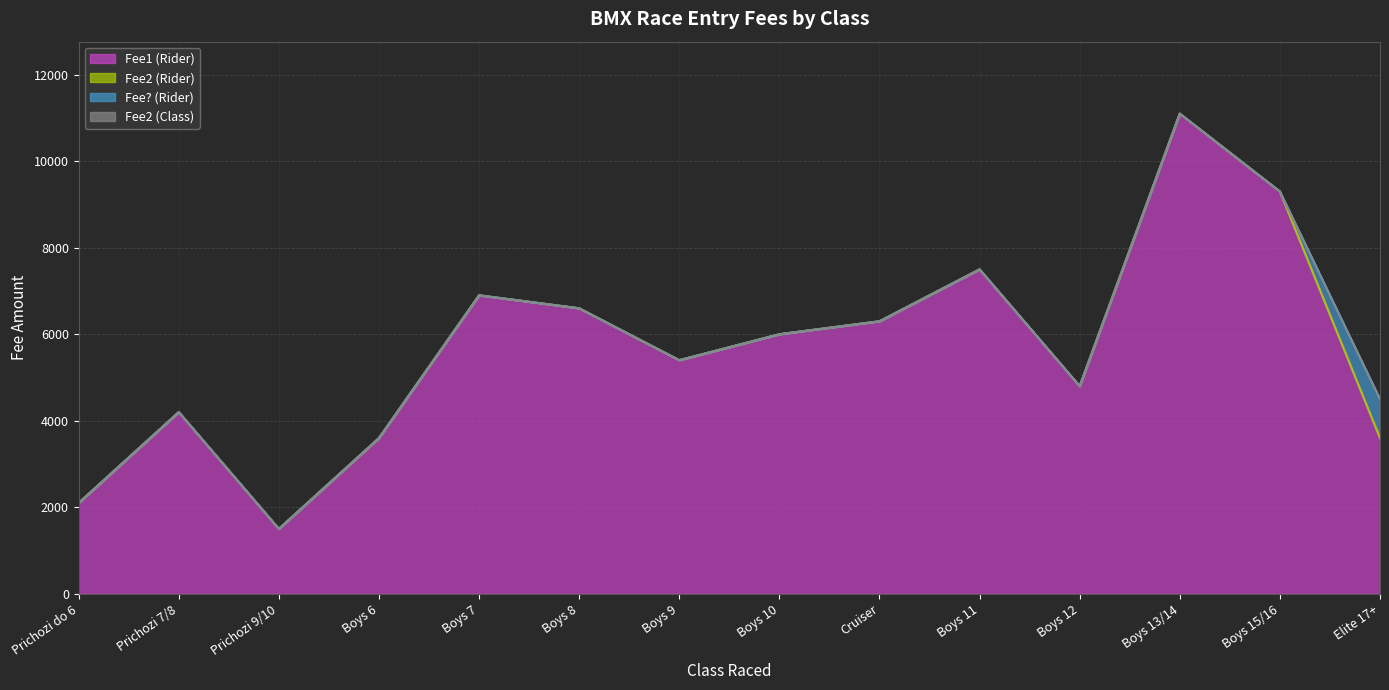

Reading left to right, extract all data points from this chart.

Fee1 (Rider): Prichozi do 6=2100	Prichozi 7/8=4200	Prichozi 9/10=1500	Boys 6=3600	Boys 7=6900	Boys 8=6600	Boys 9=5400	Boys 10=6000	Cruiser=6300	Boys 11=7500	Boys 12=4800	Boys 13/14=11100	Boys 15/16=9300	Elite 17+=3600
Fee2 (Rider): Prichozi do 6=0	Prichozi 7/8=0	Prichozi 9/10=0	Boys 6=0	Boys 7=0	Boys 8=0	Boys 9=0	Boys 10=0	Cruiser=0	Boys 11=0	Boys 12=0	Boys 13/14=0	Boys 15/16=0	Elite 17+=0
Fee? (Rider): Prichozi do 6=0	Prichozi 7/8=0	Prichozi 9/10=0	Boys 6=0	Boys 7=0	Boys 8=0	Boys 9=0	Boys 10=0	Cruiser=0	Boys 11=0	Boys 12=0	Boys 13/14=0	Boys 15/16=0	Elite 17+=900
Fee2 (Class): Prichozi do 6=0	Prichozi 7/8=0	Prichozi 9/10=0	Boys 6=0	Boys 7=0	Boys 8=0	Boys 9=0	Boys 10=0	Cruiser=0	Boys 11=0	Boys 12=0	Boys 13/14=0	Boys 15/16=0	Elite 17+=0